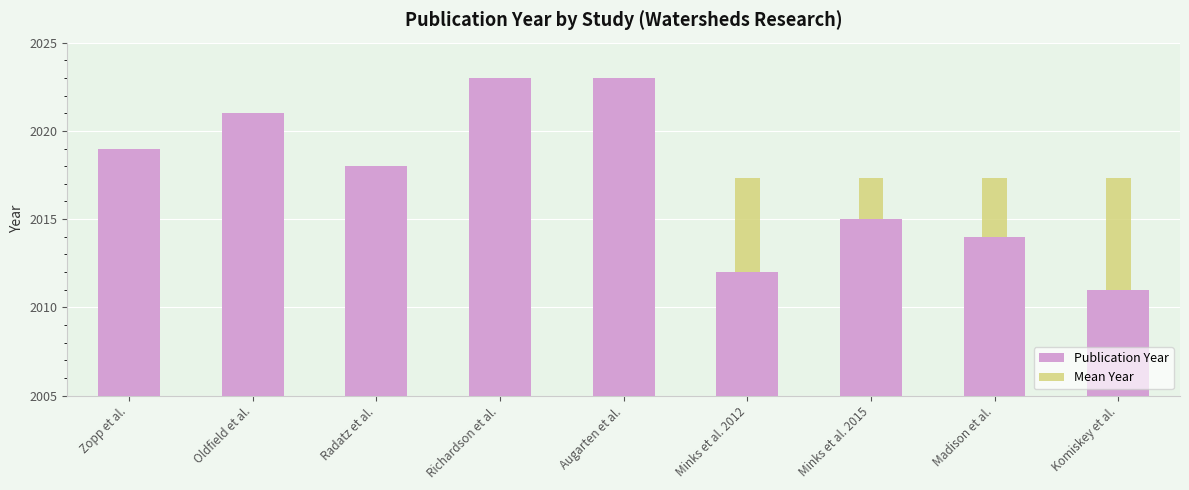

Where does the Publication Year series first go above 2018?

Zopp et al.